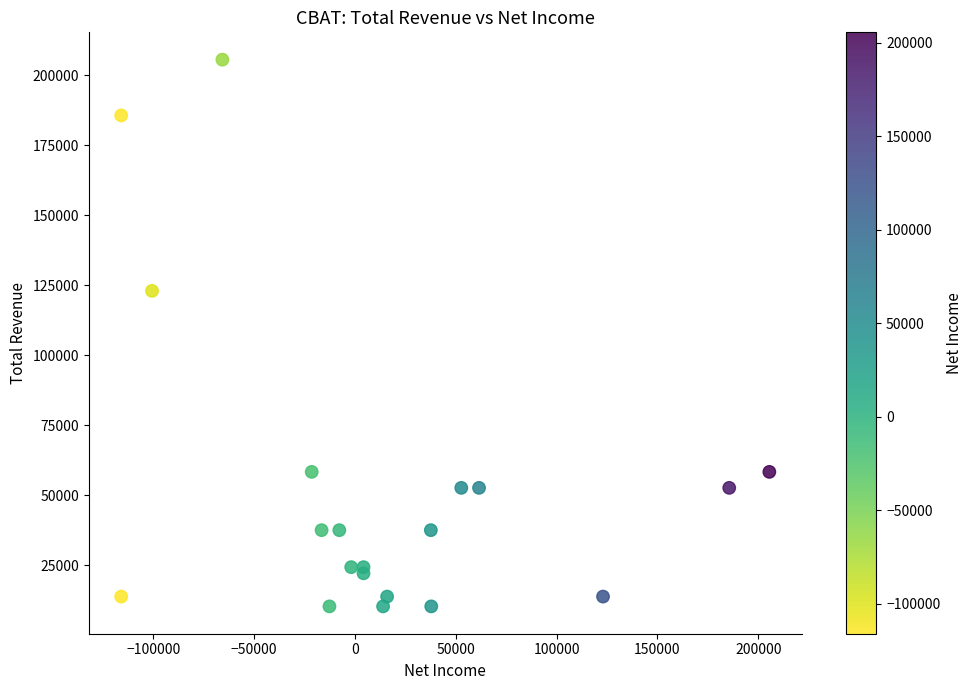

What Y value in the scatter plot is closest to 107950?

123000